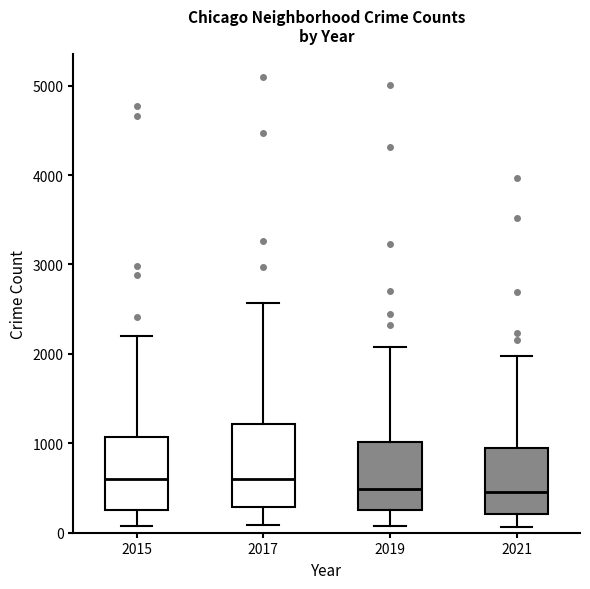

Reading left to right, read every box against the y-axis: the position of its median line, the range the box covers, and the ends of its whiskers. The values are not printed on the chart, so give them approximately, as read against the axis.

2015: median 600, box 300 to 1100, whiskers 100 to 2200
2017: median 600, box 300 to 1200, whiskers 100 to 2600
2019: median 500, box 300 to 1000, whiskers 100 to 2100
2021: median 500, box 200 to 900, whiskers 100 to 2000